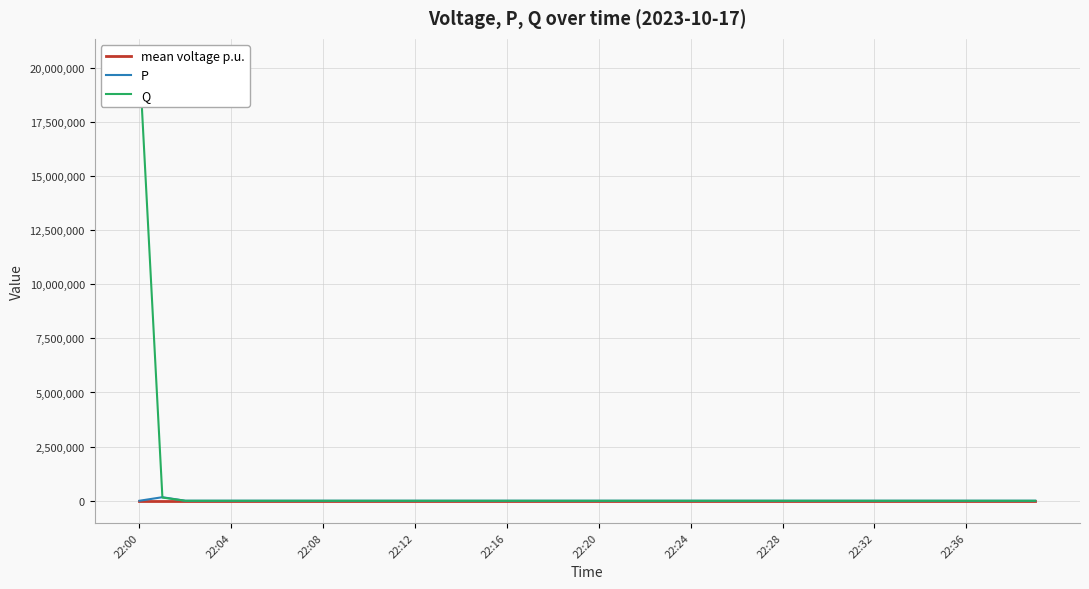

Which series has the largest range (max minus min)?

Q